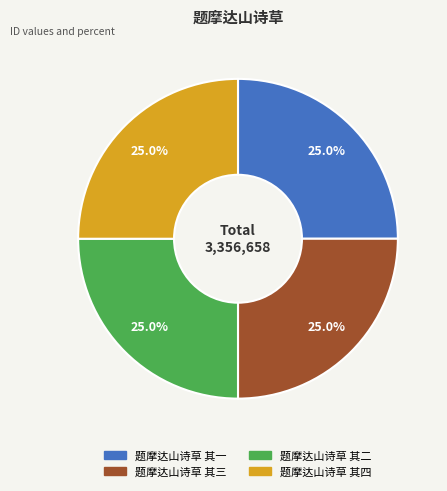

Does 题摩达山诗草 其四 represent more than half of the total?

No